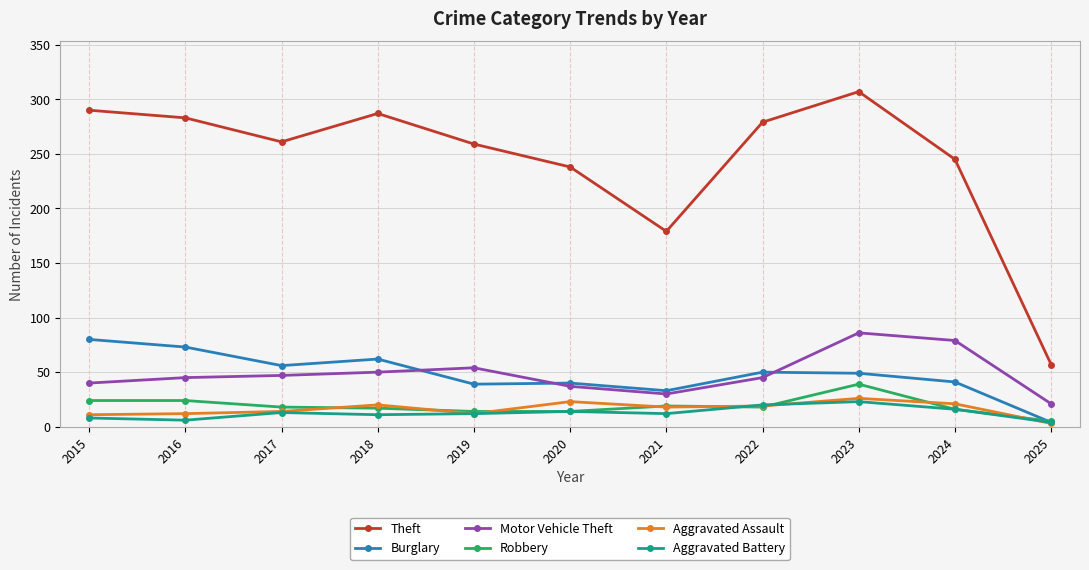

Where is the first local minimum for Theft?

2017